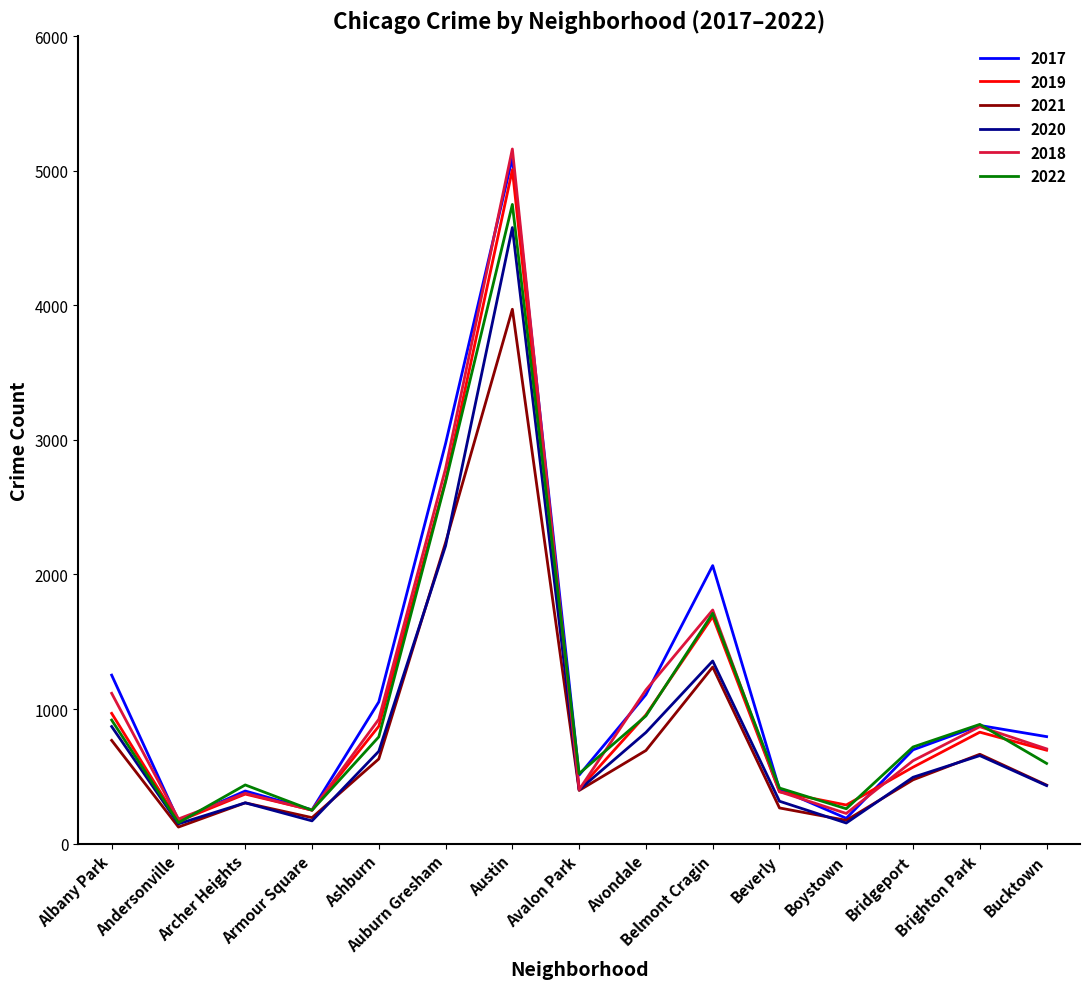

What is the difference between the maximum and minimum values in the 2021 series?

3848